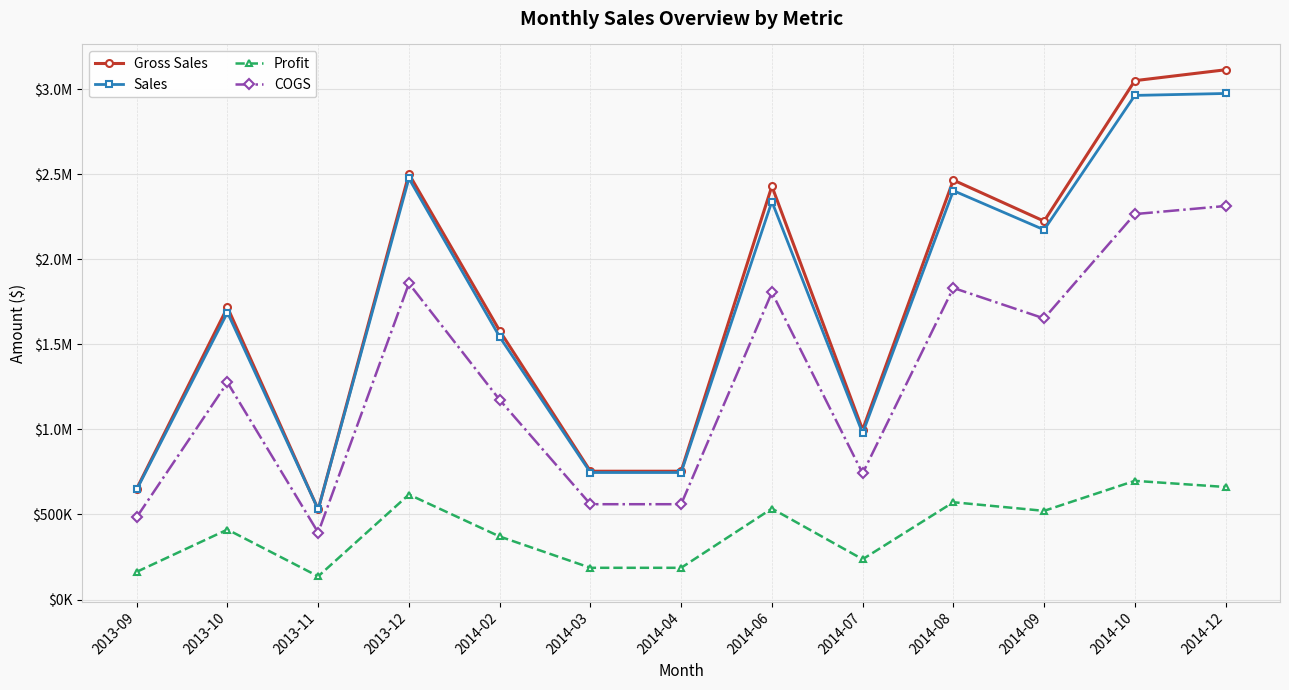

What are all the series names shown in the legend?

Gross Sales, Sales, Profit, COGS